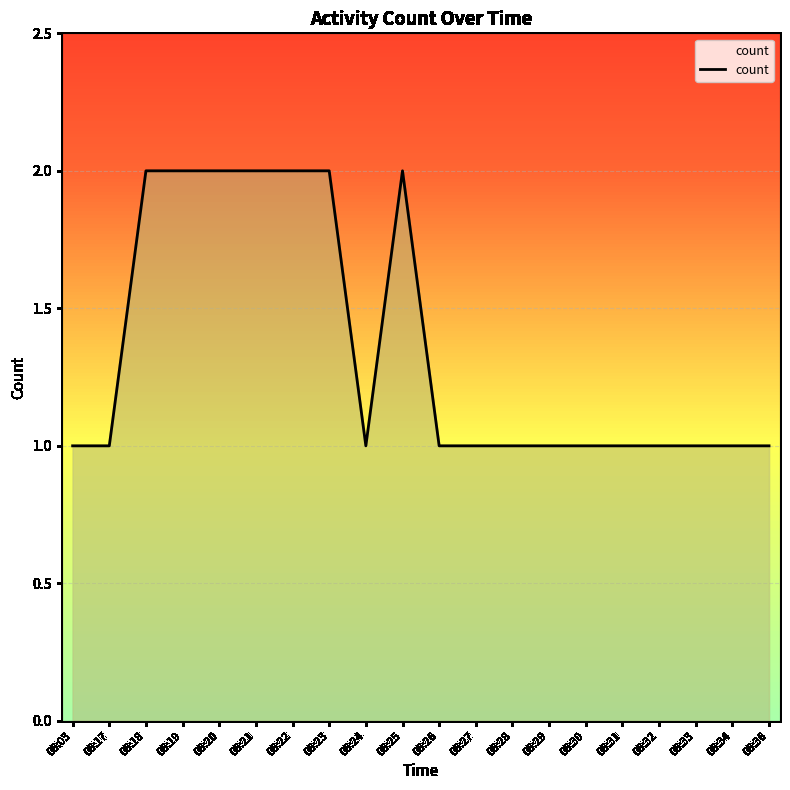

What is the ratio of the value at 06:26 to the value at 06:30?

1.0